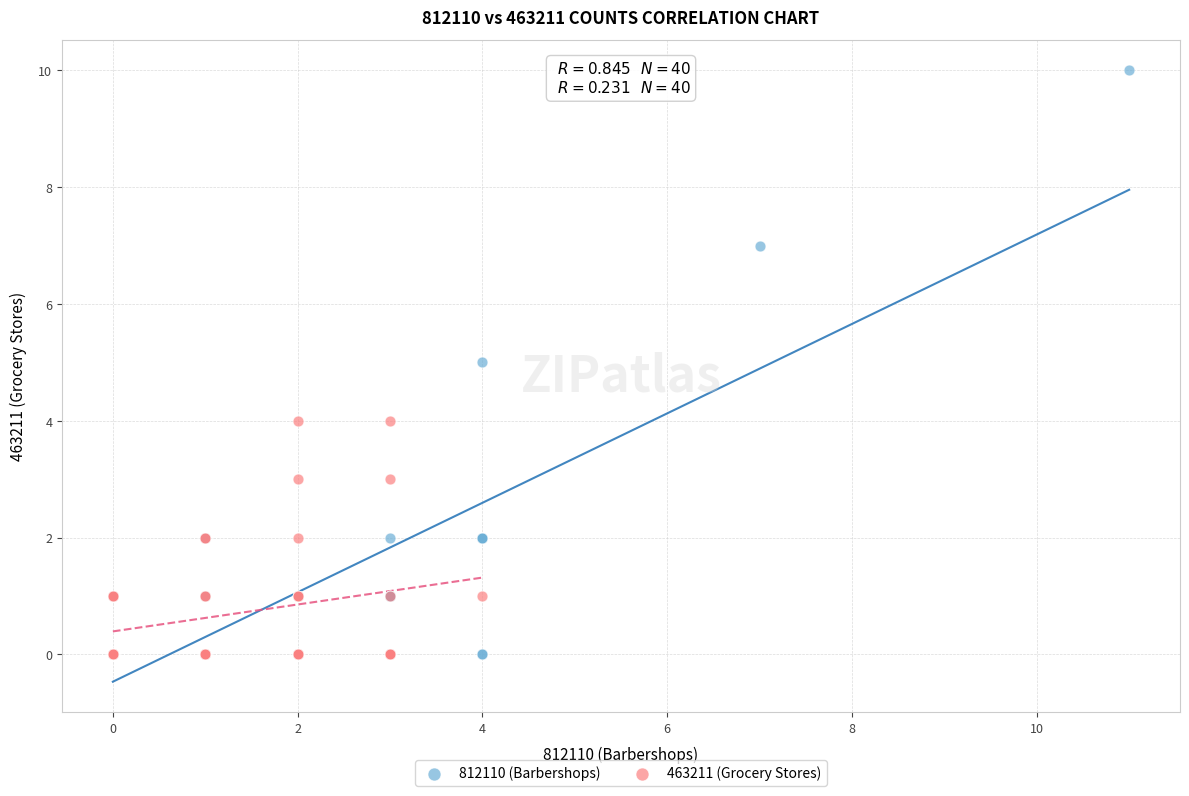

Which series contains the highest Y value?

812110 (Barbershops)